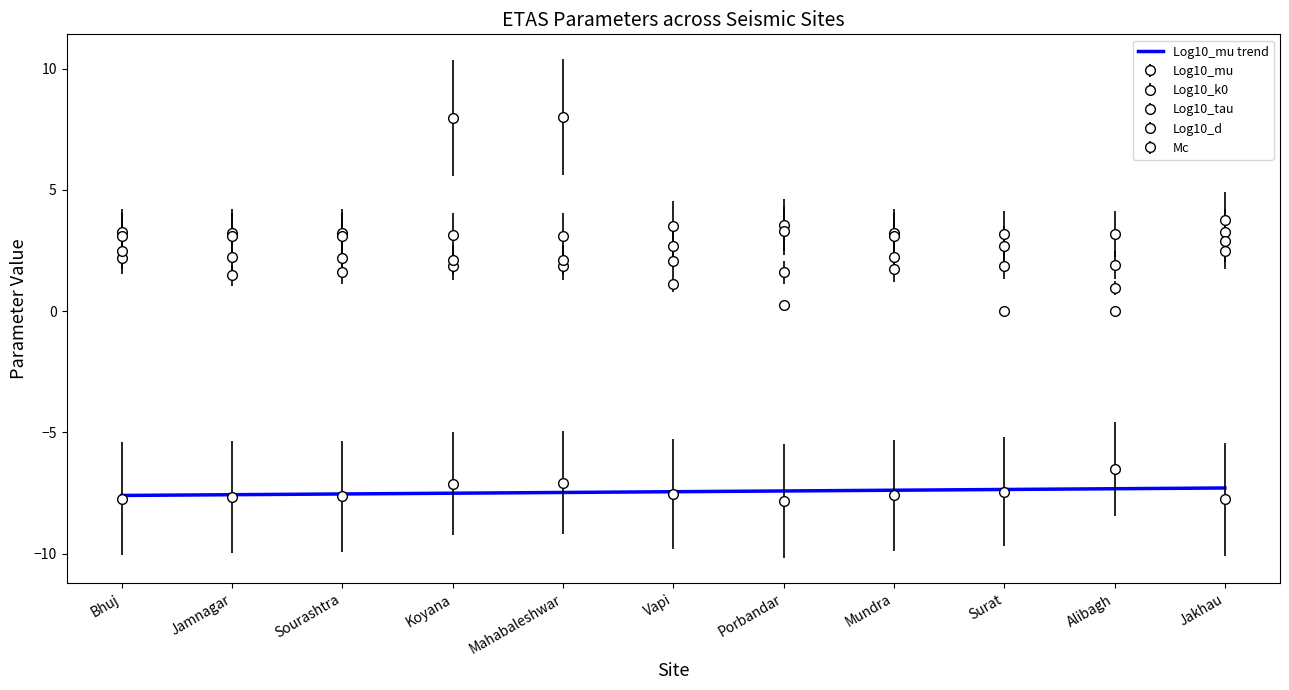

How many values in the Log10_k0 series exceed 1?

8